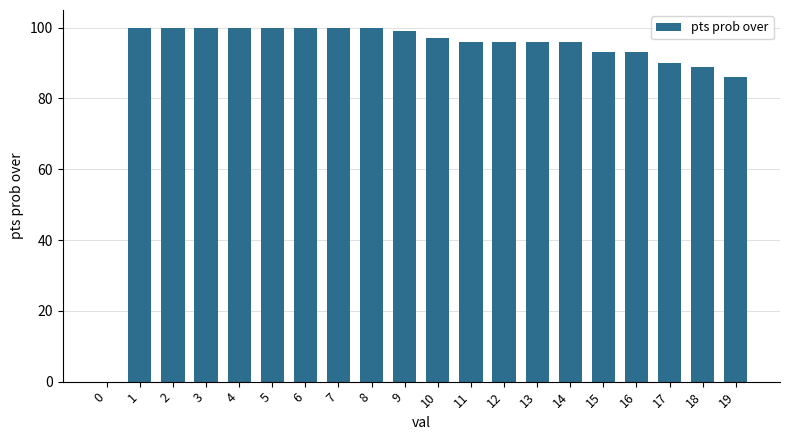

Reading left to right, list all the values displayed in this chart.

0=0	1=100	2=100	3=100	4=100	5=100	6=100	7=100	8=100	9=99	10=97	11=96	12=96	13=96	14=96	15=93	16=93	17=90	18=89	19=86